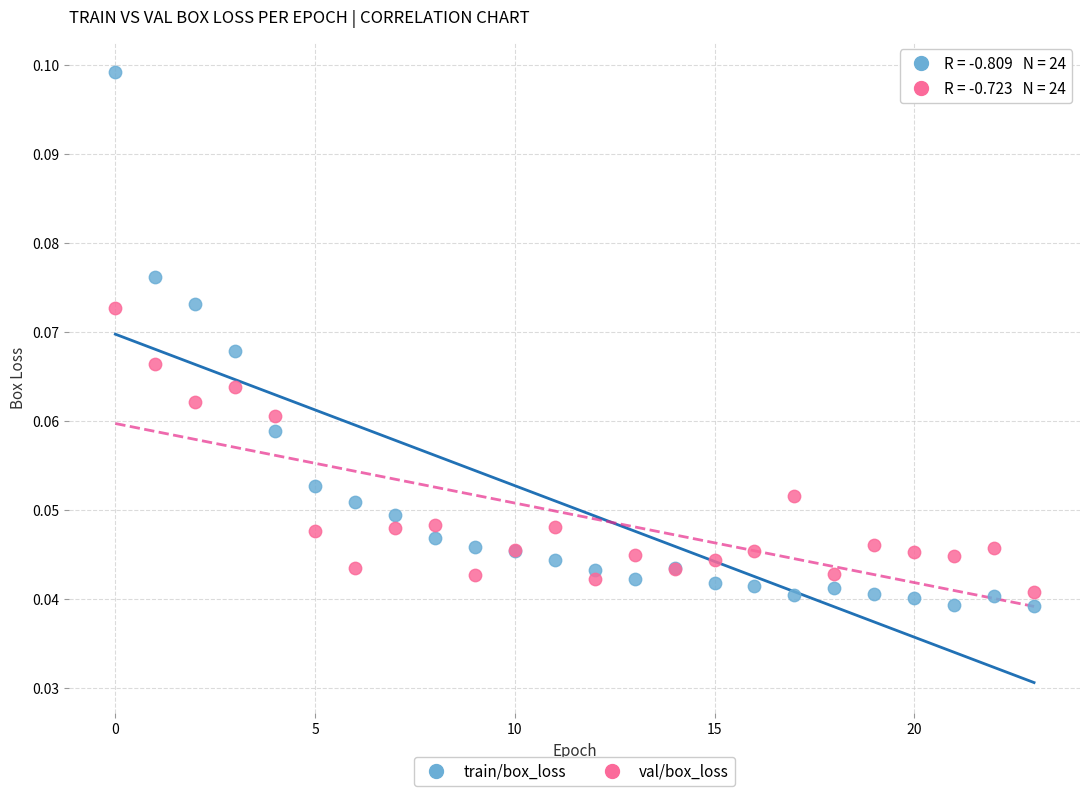

Which series reaches the minimum Y coordinate?

train/box_loss